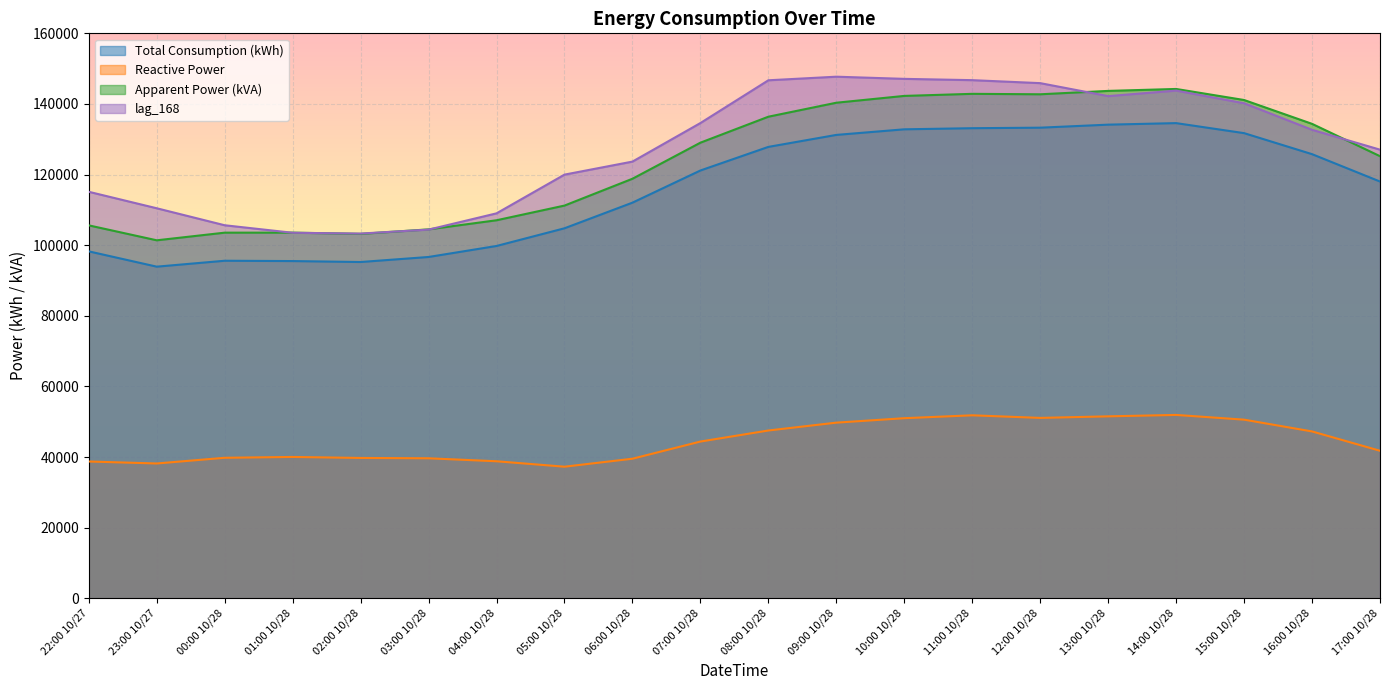

Rank the series by their maximum value, from lowest to highest.

Reactive Power, Total Consumption (kWh), Apparent Power (kVA), lag_168